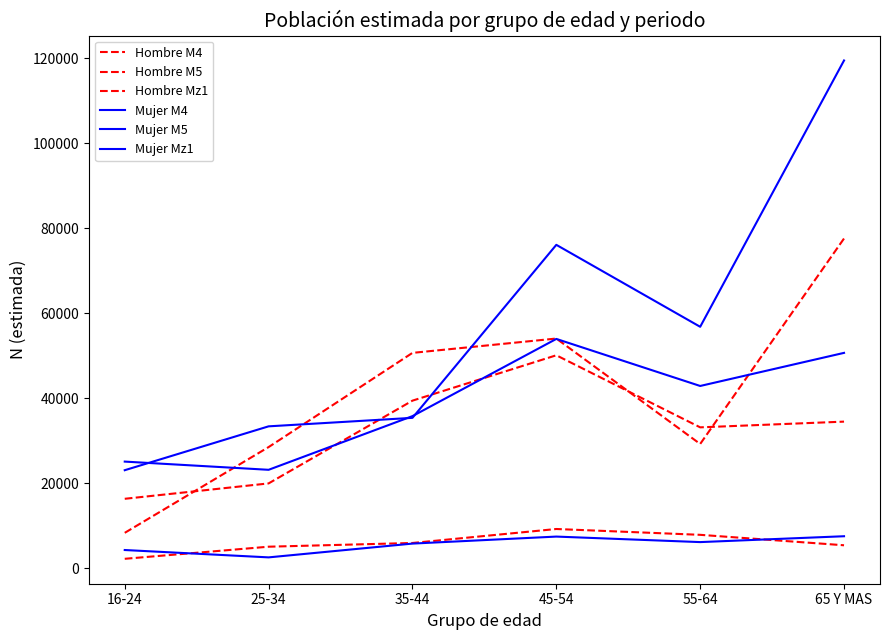

What is the difference between the second highest and second lowest values in the Mujer M5 series?

42673